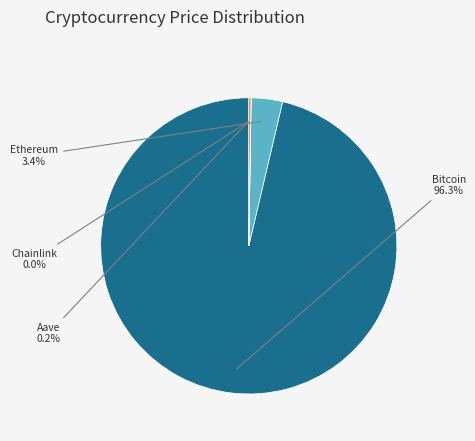

To the nearest percent, what is the difference between the largest and smallest slice percentages?

96%